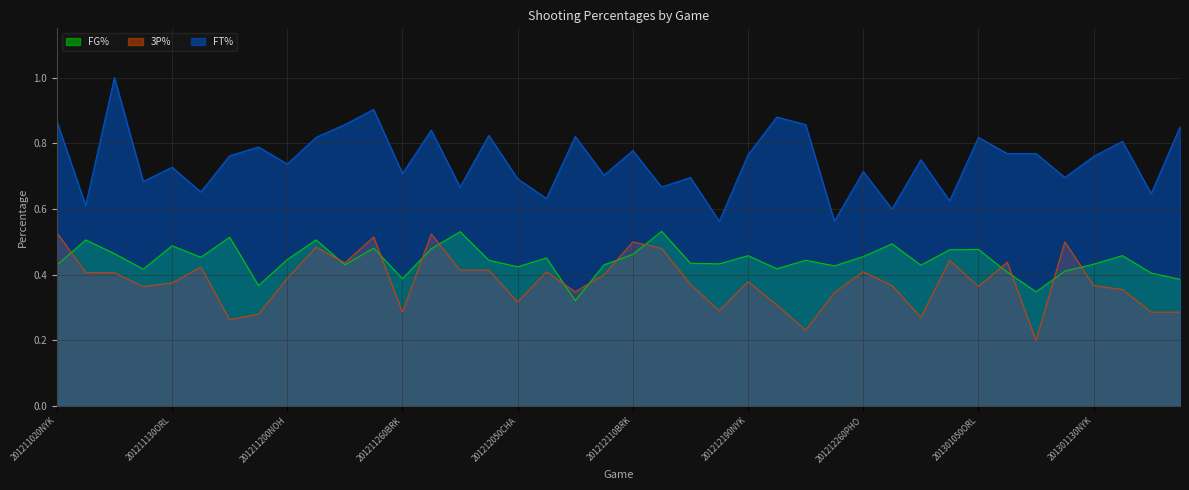

Reading right to left, list all the values displayed in this chart.

FG%: 201301240BOS=0.4	201301210NYK=0.4	201301170DET=0.5	201301130NYK=0.4	201301110NYK=0.4	201301100IND=0.3	201301070NYK=0.4	201301050ORL=0.5	201301030NYK=0.5	201301010NYK=0.4	201212280SAC=0.5	201212260PHO=0.5	201212250LAL=0.4	201212230NYK=0.4	201212210NYK=0.4	201212190NYK=0.5	201212170NYK=0.4	201212150NYK=0.4	201212130NYK=0.5	201212110BRK=0.5	201212090NYK=0.4	201212080CHI=0.3	201212060MIA=0.5	201212050CHA=0.4	201212020NYK=0.4	201211300NYK=0.5	201211280MIL=0.5	201211260BRK=0.4	201211250NYK=0.5	201211230HOU=0.4	201211210DAL=0.5	201211200NOH=0.4	201211180NYK=0.4	201211160MEM=0.5	201211150SAS=0.5	201211130ORL=0.5	201211090NYK=0.4	201211050PHI=0.5	201211040NYK=0.5	201211020NYK=0.4
3P%: 201301240BOS=0.3	201301210NYK=0.3	201301170DET=0.4	201301130NYK=0.4	201301110NYK=0.5	201301100IND=0.2	201301070NYK=0.4	201301050ORL=0.4	201301030NYK=0.4	201301010NYK=0.3	201212280SAC=0.4	201212260PHO=0.4	201212250LAL=0.3	201212230NYK=0.2	201212210NYK=0.3	201212190NYK=0.4	201212170NYK=0.3	201212150NYK=0.4	201212130NYK=0.5	201212110BRK=0.5	201212090NYK=0.4	201212080CHI=0.3	201212060MIA=0.4	201212050CHA=0.3	201212020NYK=0.4	201211300NYK=0.4	201211280MIL=0.5	201211260BRK=0.3	201211250NYK=0.5	201211230HOU=0.4	201211210DAL=0.5	201211200NOH=0.4	201211180NYK=0.3	201211160MEM=0.3	201211150SAS=0.4	201211130ORL=0.4	201211090NYK=0.4	201211050PHI=0.4	201211040NYK=0.4	201211020NYK=0.5
FT%: 201301240BOS=0.8	201301210NYK=0.6	201301170DET=0.8	201301130NYK=0.8	201301110NYK=0.7	201301100IND=0.8	201301070NYK=0.8	201301050ORL=0.8	201301030NYK=0.6	201301010NYK=0.8	201212280SAC=0.6	201212260PHO=0.7	201212250LAL=0.6	201212230NYK=0.9	201212210NYK=0.9	201212190NYK=0.8	201212170NYK=0.6	201212150NYK=0.7	201212130NYK=0.7	201212110BRK=0.8	201212090NYK=0.7	201212080CHI=0.8	201212060MIA=0.6	201212050CHA=0.7	201212020NYK=0.8	201211300NYK=0.7	201211280MIL=0.8	201211260BRK=0.7	201211250NYK=0.9	201211230HOU=0.9	201211210DAL=0.8	201211200NOH=0.7	201211180NYK=0.8	201211160MEM=0.8	201211150SAS=0.7	201211130ORL=0.7	201211090NYK=0.7	201211050PHI=1.0	201211040NYK=0.6	201211020NYK=0.9